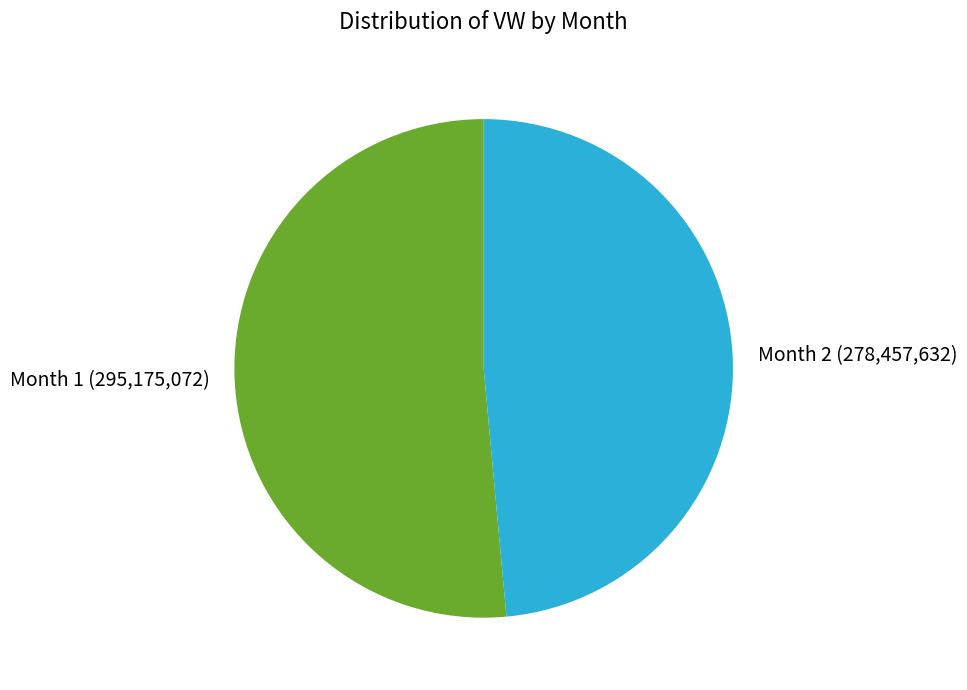

What is the ratio of the value at Month 2 to the value at Month 1?

0.9